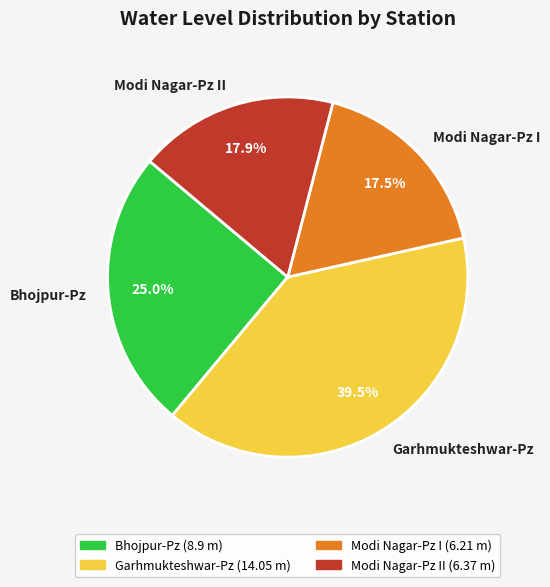

What percentage is NOT represented by Modi Nagar-Pz I?

82.5%